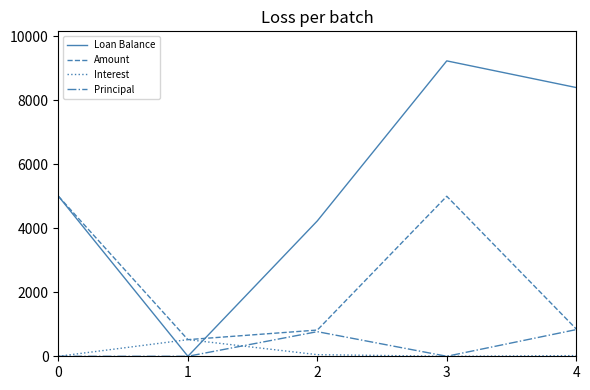

Between 1 and 4, which series saw the biggest shift?

Loan Balance